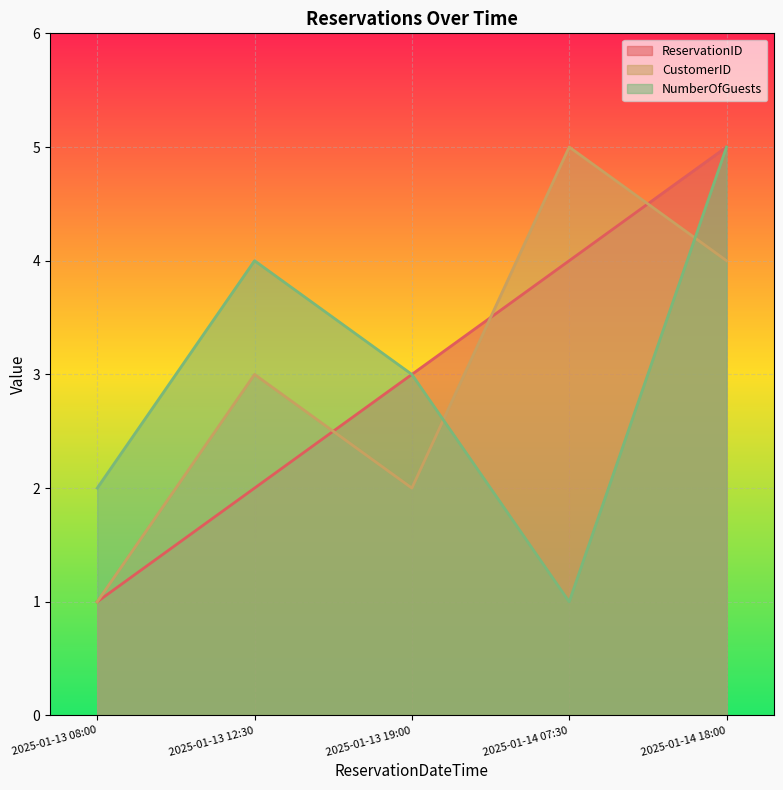

In NumberOfGuests, how many points are lower than both neighbors (excluding endpoints)?

1